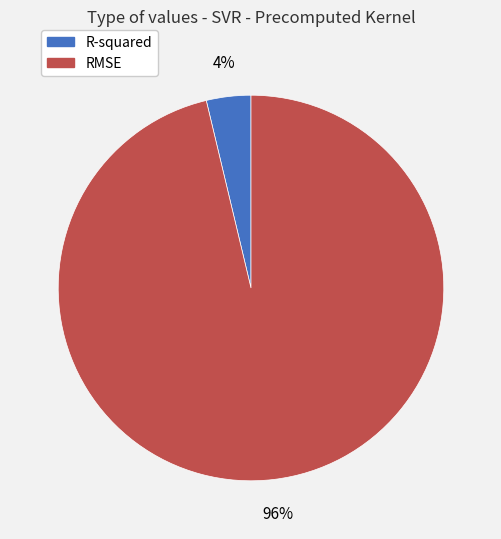

What is the majority slice?

RMSE